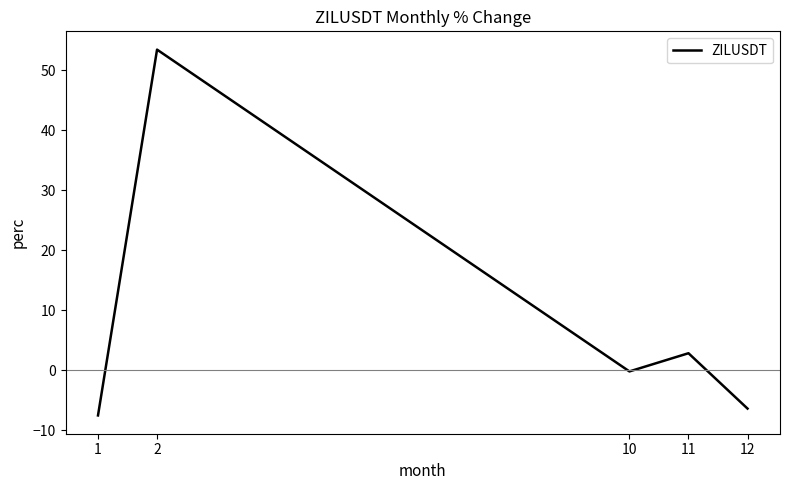

What is the change in value from 10 to 11?

+3.0